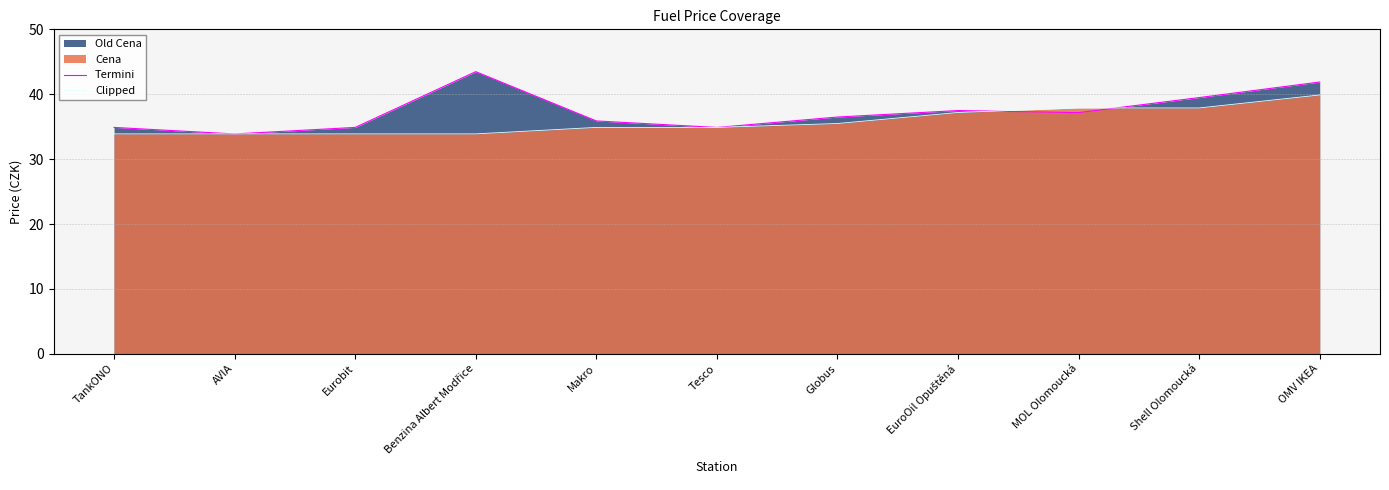

What position from the right is EuroOil Opuštěná?

4